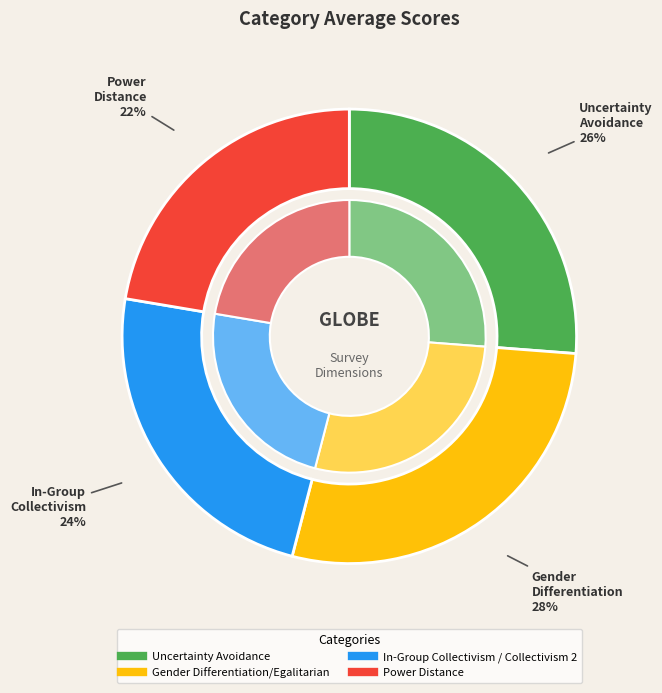

What percentage is the Power Distance slice, to the nearest percent?

22%